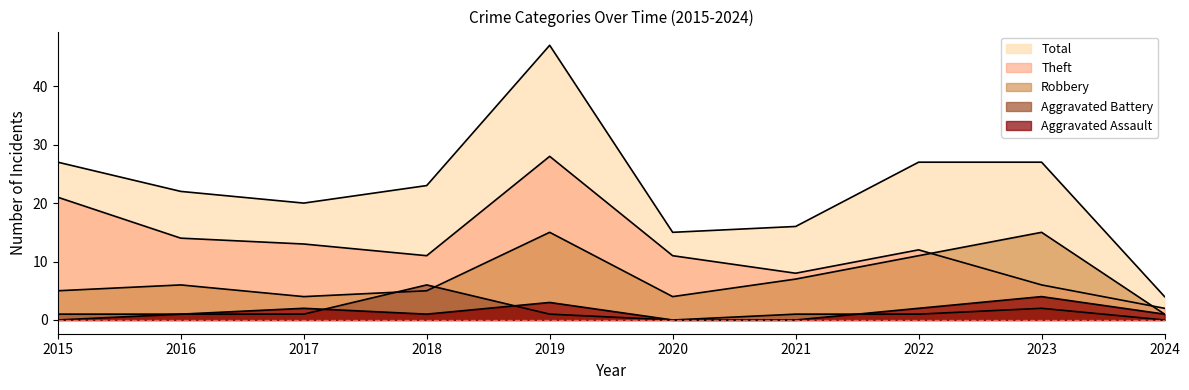

How many Aggravated Assault values are between 0 and 2?

8